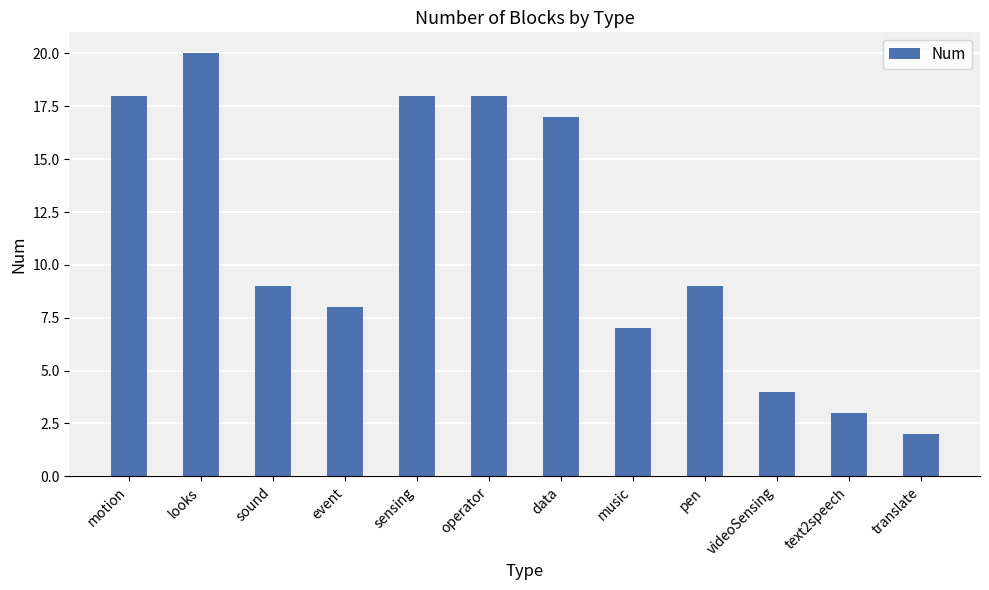

What is the value of the 8th bar from the left?

7